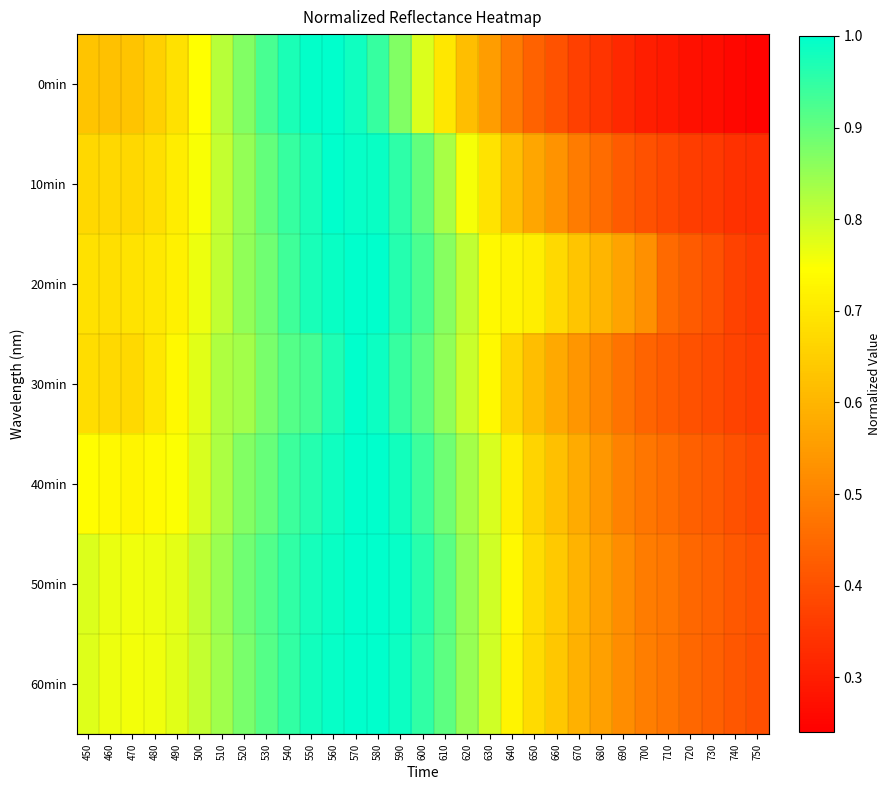

Reading left to right, list all the values displayed in this chart.

0min: 450=0.6	460=0.6	470=0.6	480=0.7	490=0.7	500=0.7	510=0.8	520=0.9	530=0.9	540=1.0	550=1.0	560=1.0	570=1.0	580=0.9	590=0.9	600=0.8	610=0.7	620=0.6	630=0.6	640=0.5	650=0.4	660=0.4	670=0.4	680=0.3	690=0.3	700=0.3	710=0.3	720=0.3	730=0.3	740=0.3	750=0.2
10min: 450=0.7	460=0.7	470=0.7	480=0.7	490=0.7	500=0.8	510=0.8	520=0.9	530=0.9	540=0.9	550=1.0	560=1.0	570=1.0	580=1.0	590=1.0	600=0.9	610=0.8	620=0.8	630=0.7	640=0.6	650=0.6	660=0.5	670=0.5	680=0.5	690=0.4	700=0.4	710=0.4	720=0.4	730=0.4	740=0.3	750=0.3
20min: 450=0.7	460=0.7	470=0.7	480=0.7	490=0.7	500=0.8	510=0.8	520=0.9	530=0.9	540=0.9	550=1.0	560=1.0	570=1.0	580=1.0	590=1.0	600=0.9	610=0.9	620=0.8	630=0.7	640=0.7	650=0.7	660=0.7	670=0.6	680=0.6	690=0.6	700=0.5	710=0.5	720=0.4	730=0.4	740=0.4	750=0.4
30min: 450=0.7	460=0.7	470=0.7	480=0.7	490=0.7	500=0.8	510=0.8	520=0.8	530=0.9	540=0.9	550=0.9	560=1.0	570=1.0	580=1.0	590=0.9	600=0.9	610=0.9	620=0.8	630=0.7	640=0.7	650=0.6	660=0.6	670=0.5	680=0.5	690=0.5	700=0.4	710=0.4	720=0.4	730=0.4	740=0.4	750=0.4
40min: 450=0.7	460=0.7	470=0.7	480=0.7	490=0.7	500=0.8	510=0.8	520=0.9	530=0.9	540=0.9	550=1.0	560=1.0	570=1.0	580=1.0	590=1.0	600=0.9	610=0.9	620=0.8	630=0.8	640=0.7	650=0.7	660=0.6	670=0.6	680=0.5	690=0.5	700=0.5	710=0.5	720=0.4	730=0.4	740=0.4	750=0.4
50min: 450=0.8	460=0.8	470=0.8	480=0.8	490=0.8	500=0.8	510=0.8	520=0.9	530=0.9	540=1.0	550=1.0	560=1.0	570=1.0	580=1.0	590=1.0	600=1.0	610=0.9	620=0.9	630=0.8	640=0.7	650=0.7	660=0.6	670=0.6	680=0.6	690=0.5	700=0.5	710=0.5	720=0.4	730=0.4	740=0.4	750=0.4
60min: 450=0.8	460=0.8	470=0.8	480=0.8	490=0.8	500=0.8	510=0.8	520=0.9	530=0.9	540=0.9	550=1.0	560=1.0	570=1.0	580=1.0	590=1.0	600=1.0	610=0.9	620=0.9	630=0.8	640=0.7	650=0.7	660=0.6	670=0.6	680=0.6	690=0.5	700=0.5	710=0.5	720=0.4	730=0.4	740=0.4	750=0.4